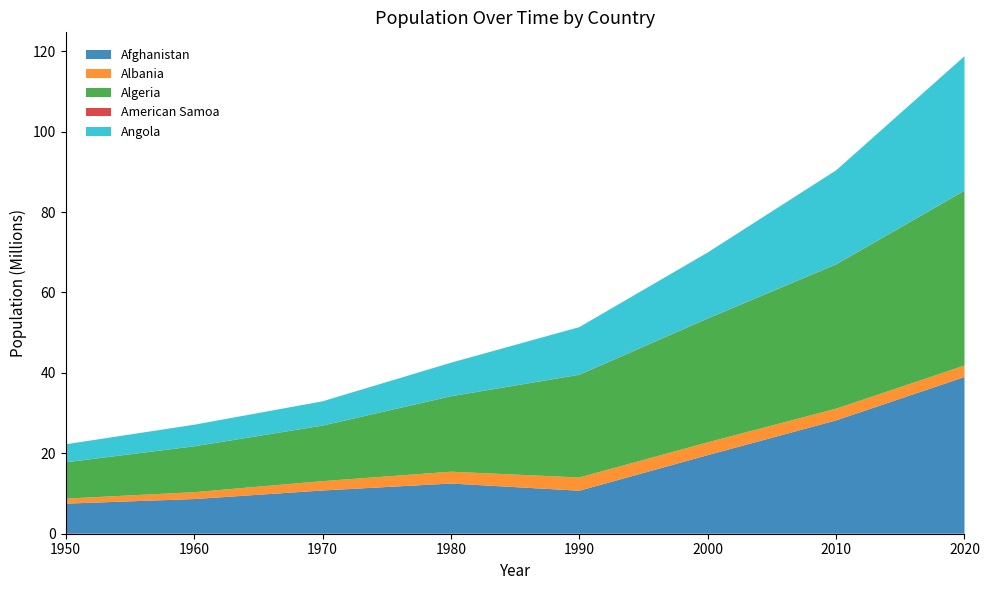

Reading right to left, extract all data points from this chart.

Afghanistan: 2020=38972236	2010=28189672	2000=19542986	1990=10694804	1980=12486640	1970=10752973	1960=8622473	1950=7480464
Albania: 2020=2866850	2010=2913402	2000=3182027	1990=3295073	1980=2941650	1970=2324733	1960=1711189	1950=1252587
Algeria: 2020=43451668	2010=35856348	2000=30774624	1990=25518074	1980=18739378	1970=13795915	1960=11394309	1950=9019866
American Samoa: 2020=46216	2010=54871	2000=58251	1990=47841	1980=32908	1970=27098	1960=20107	1950=19057
Angola: 2020=33428490	2010=23364196	2000=16394067	1990=11828643	1980=8330053	1970=6029702	1960=5357201	1950=4478186